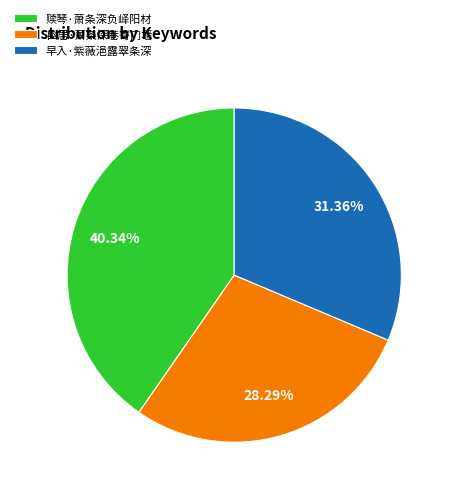

How much of the chart is everything except 早入·紫薇浥露翠条深?

68.6%